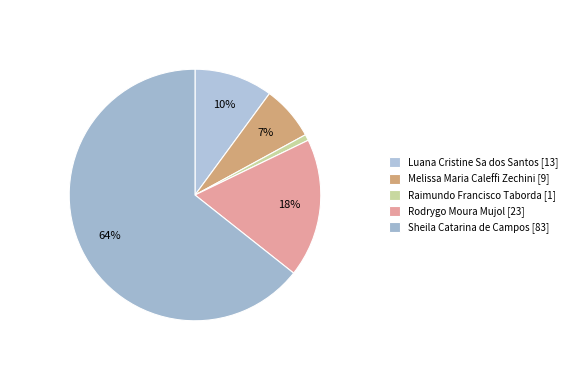

Between Raimundo Francisco Taborda and Rodrygo Moura Mujol, which is larger?

Rodrygo Moura Mujol